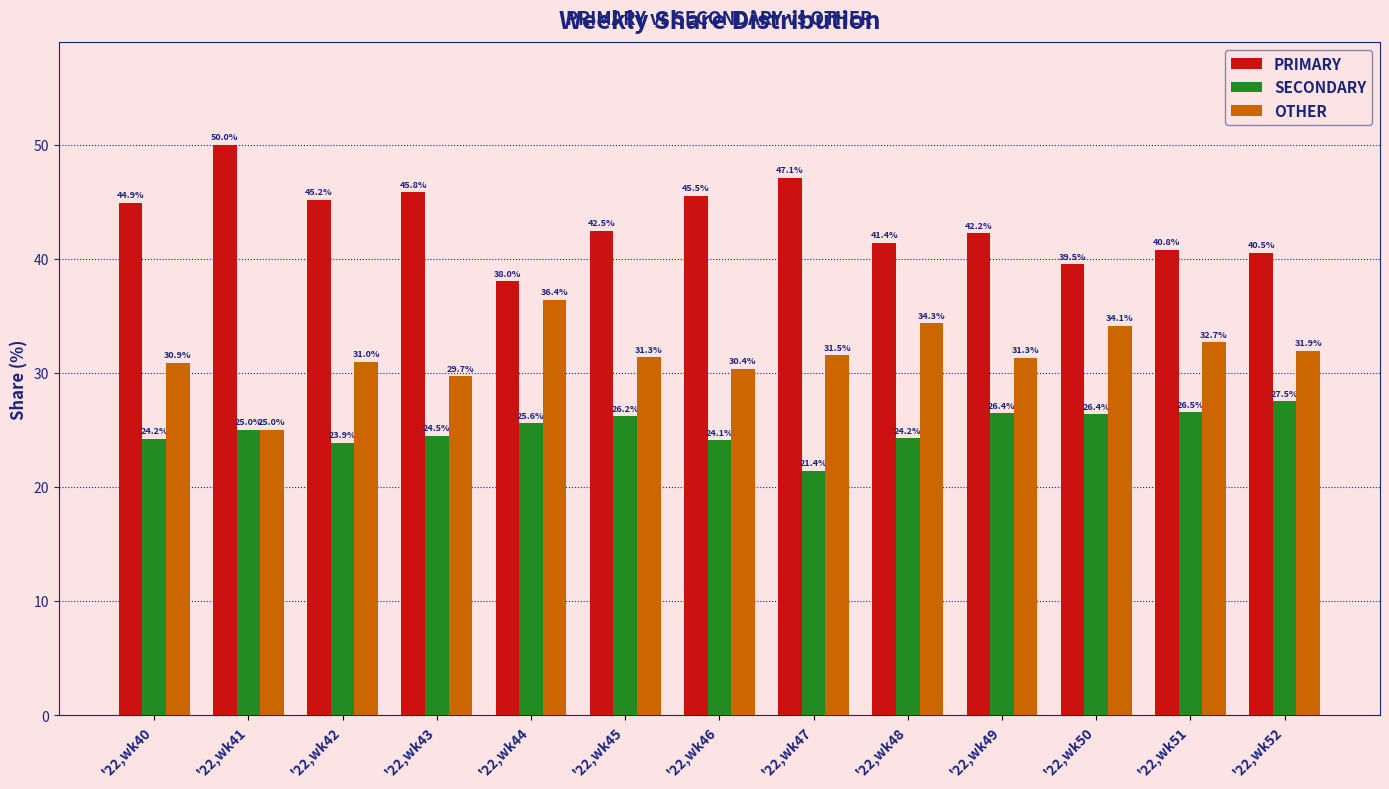

Which series has the widest spread of values?

PRIMARY